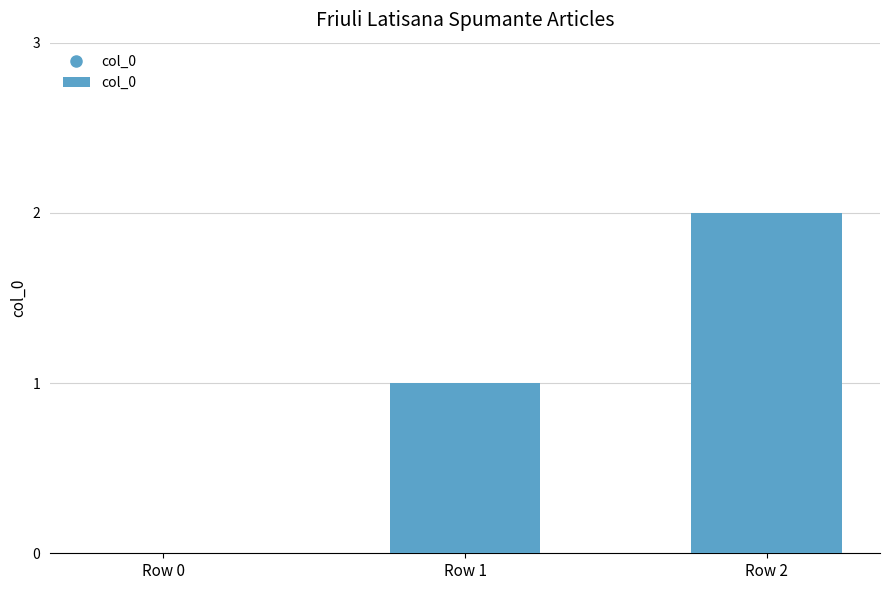

Reading right to left, extract all data points from this chart.

2	1	0